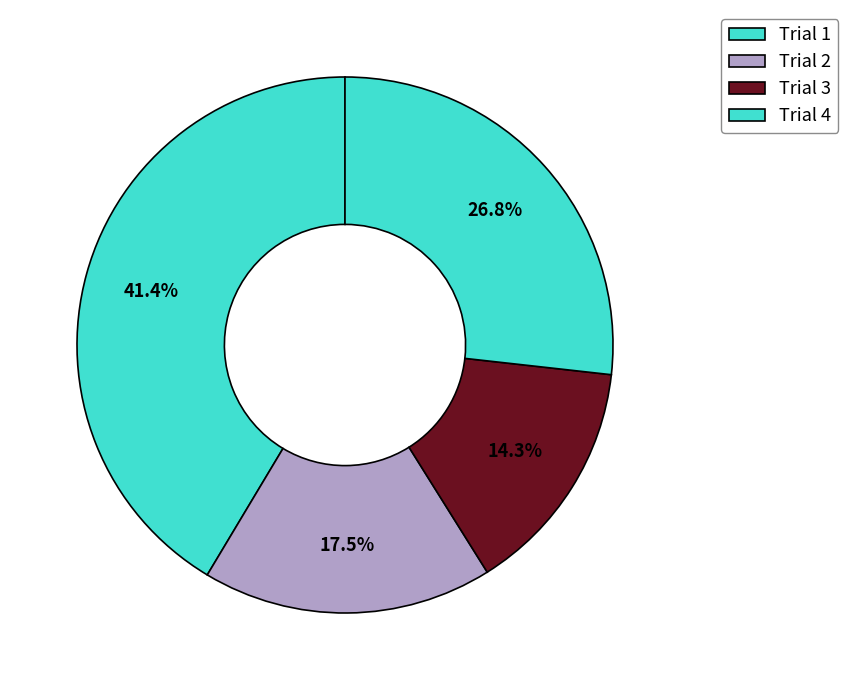

Which slice is the smallest?

Trial 3